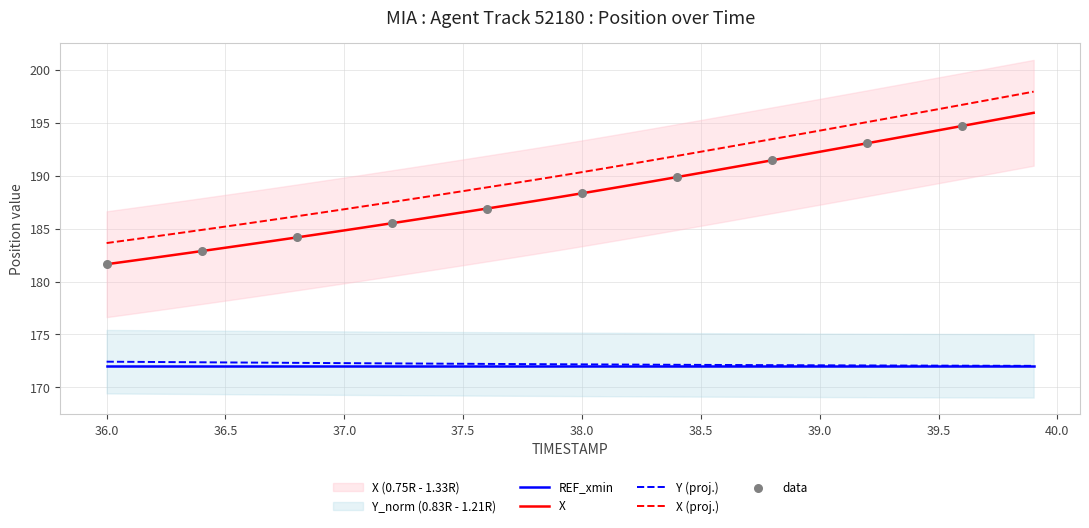

What is the minimum value for X?

181.6